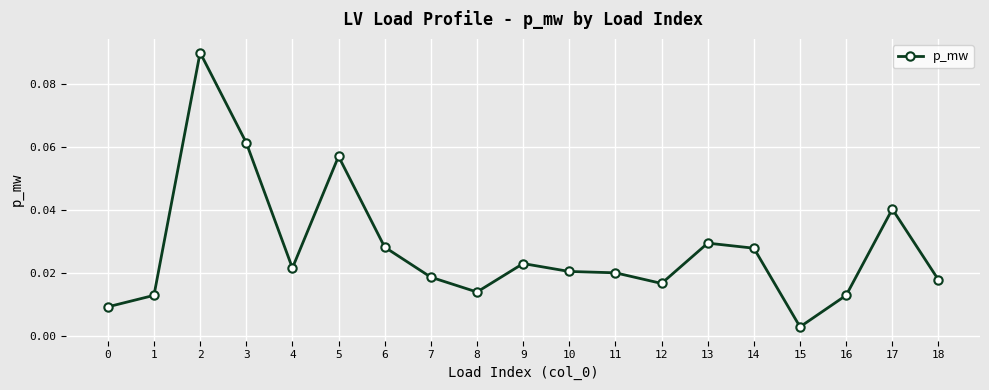

Which has a higher value, 1 or 12?

12